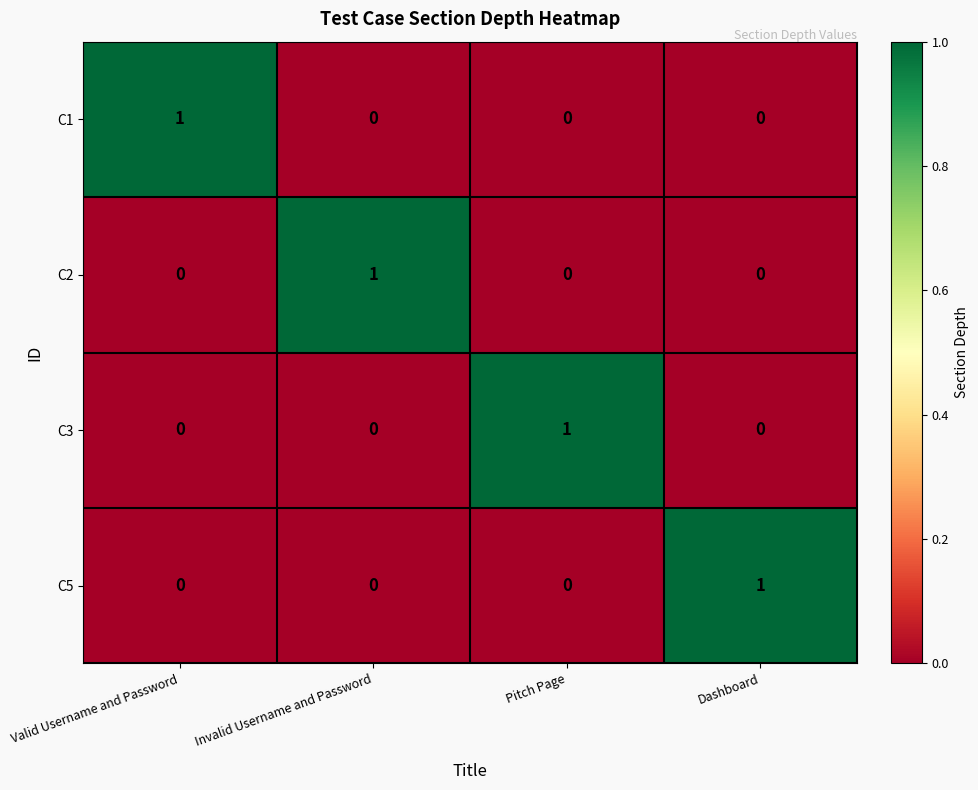

How many C1 values are between 0 and 1?

4